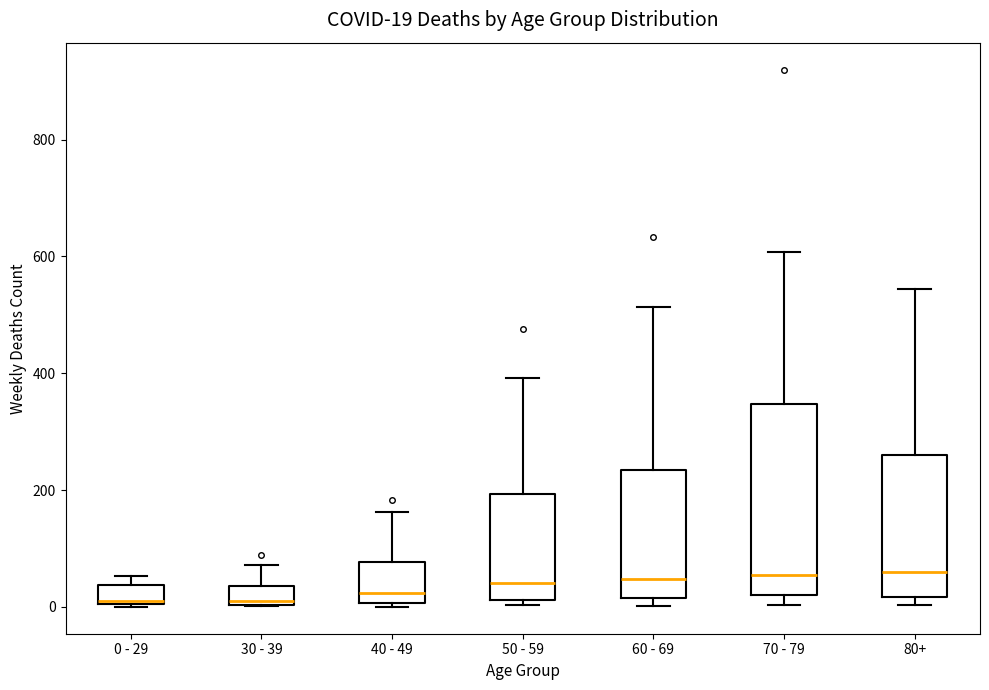

Comparing the boxes themselves (not the whiskers), which one is the tallest?

70 - 79